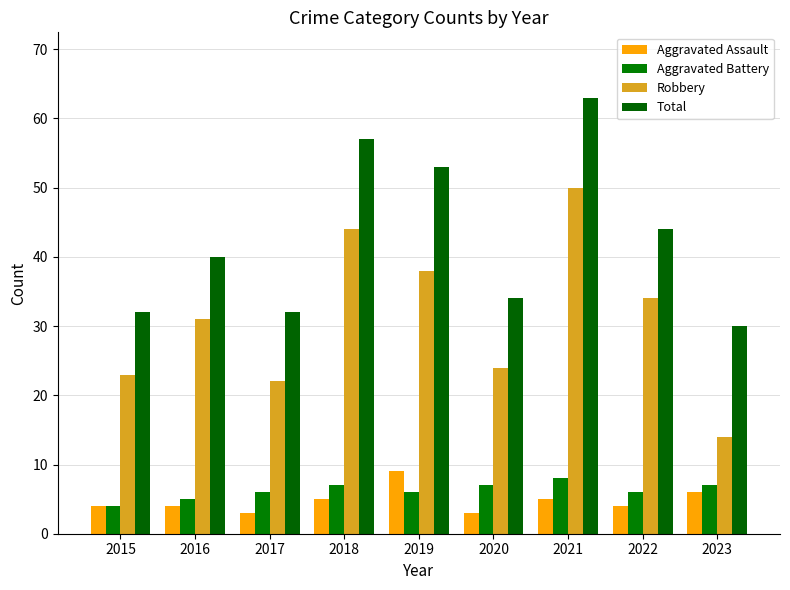

How many data points in Robbery are less than 31?

4